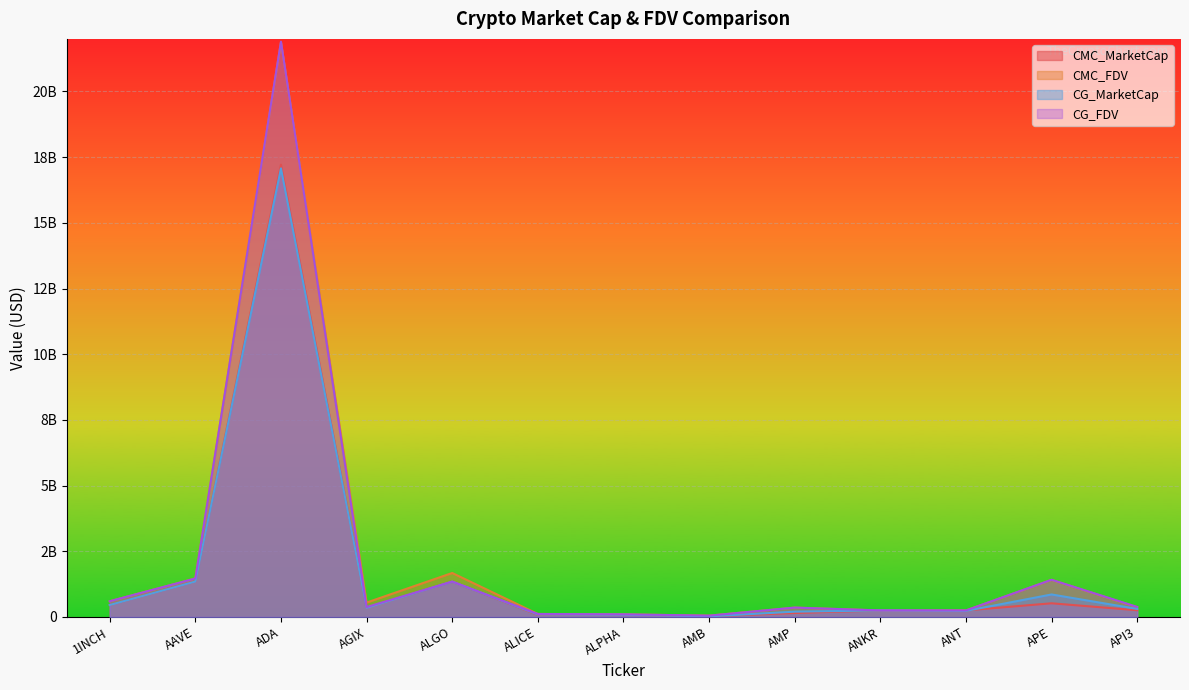

Which series has the widest spread of values?

CG_FDV